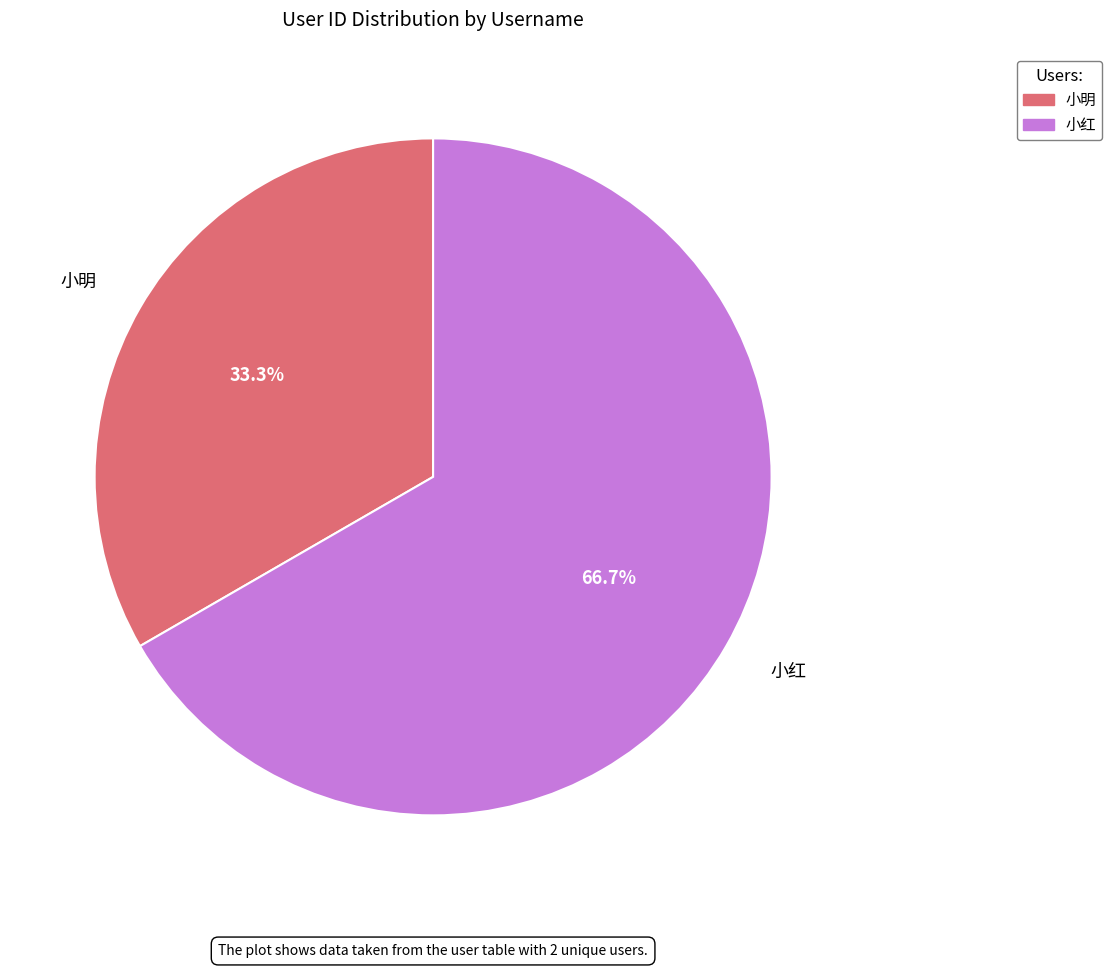

To the nearest percent, what is the combined percentage of 小明 and 小红?

100%